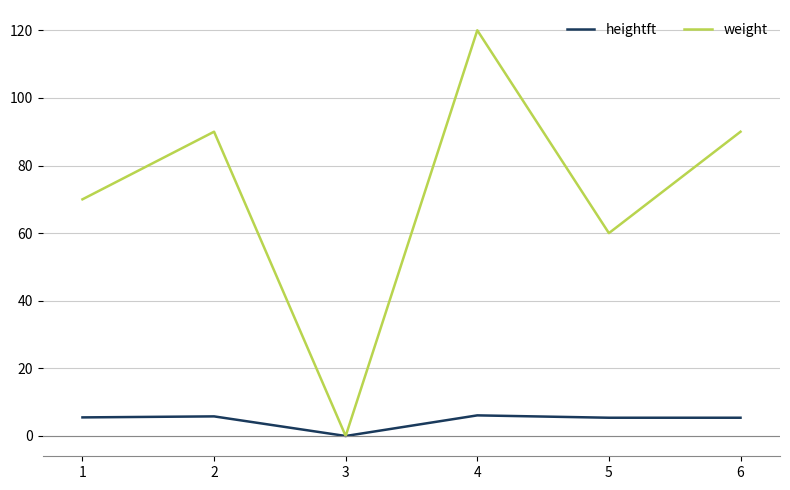

At which category does weight reach its first local peak?

2